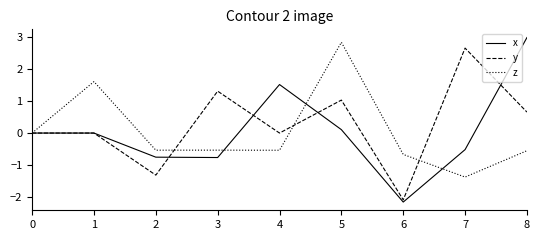

At how many categories does at least one series exceed -1?

9